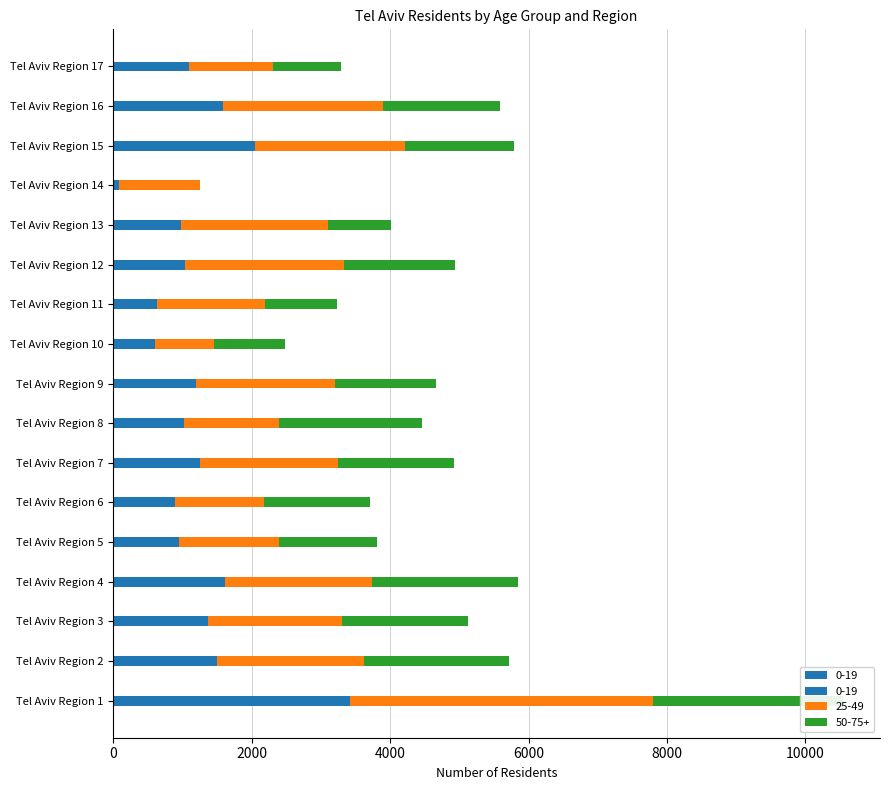

At which label does 0-19 first exceed 1088?

Tel Aviv Region 1